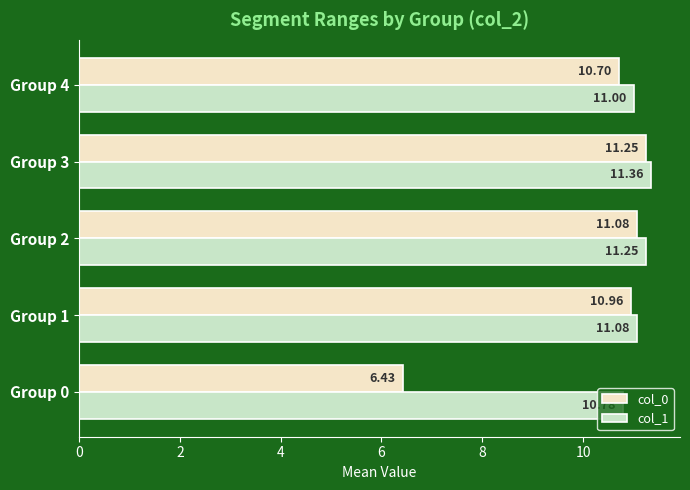

What is the average value of the col_0 series?

10.1